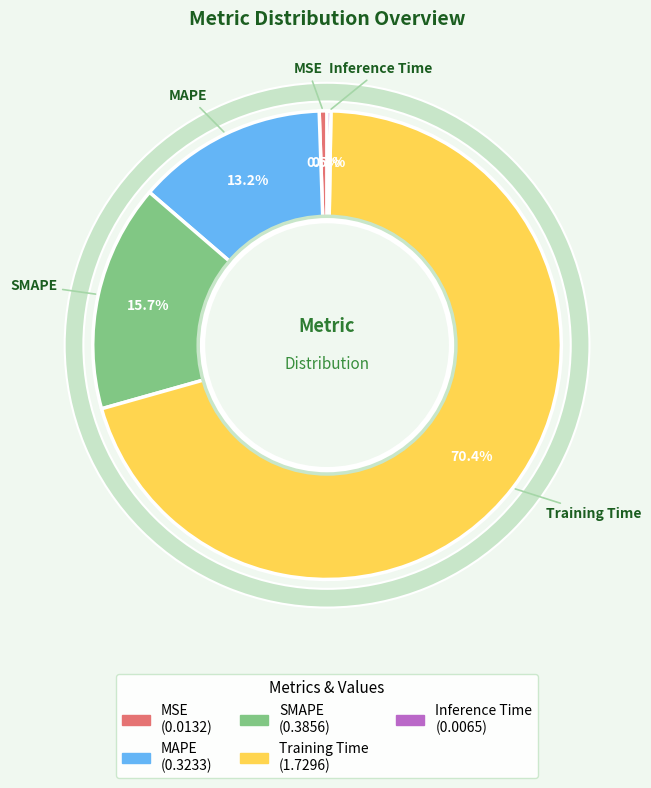

Count the number of slices in the pie.

5